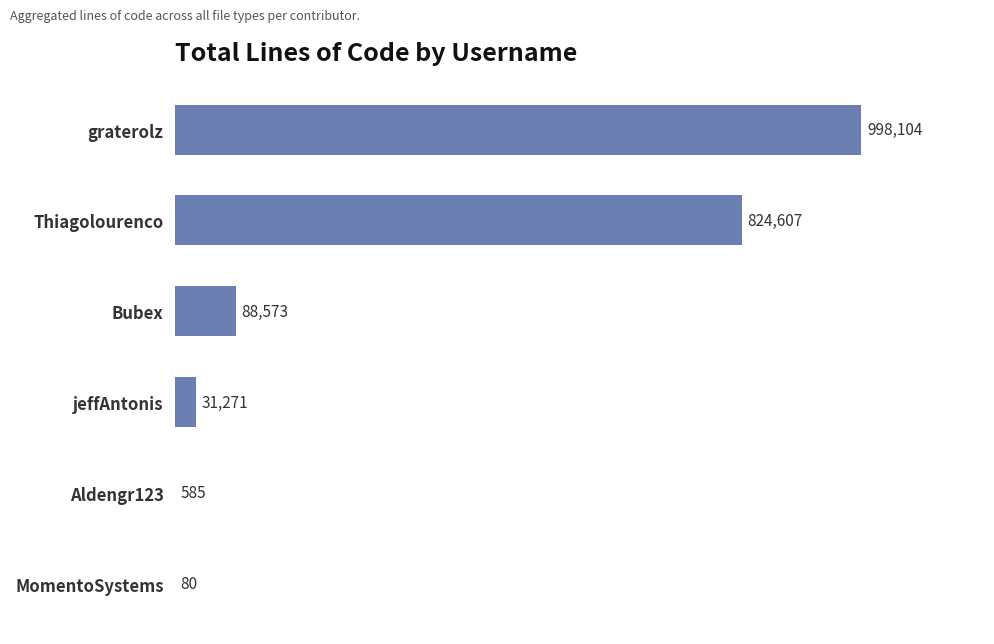

What is the sum of the values at Aldengr123 and MomentoSystems?

665